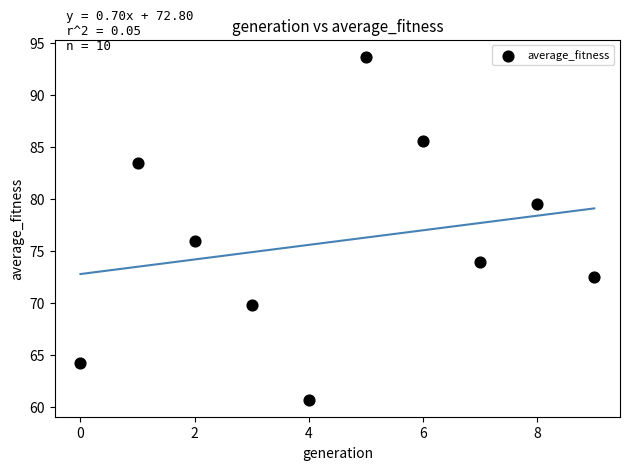

What is the average Y value?

76.0